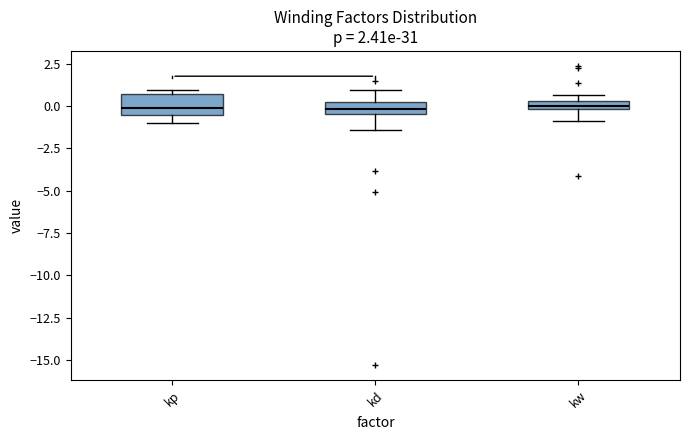

Where does the lower whisker of the box for kd end on the y-axis? The values are not printed on the chart, so give them approximately, as read against the axis.

-1.5